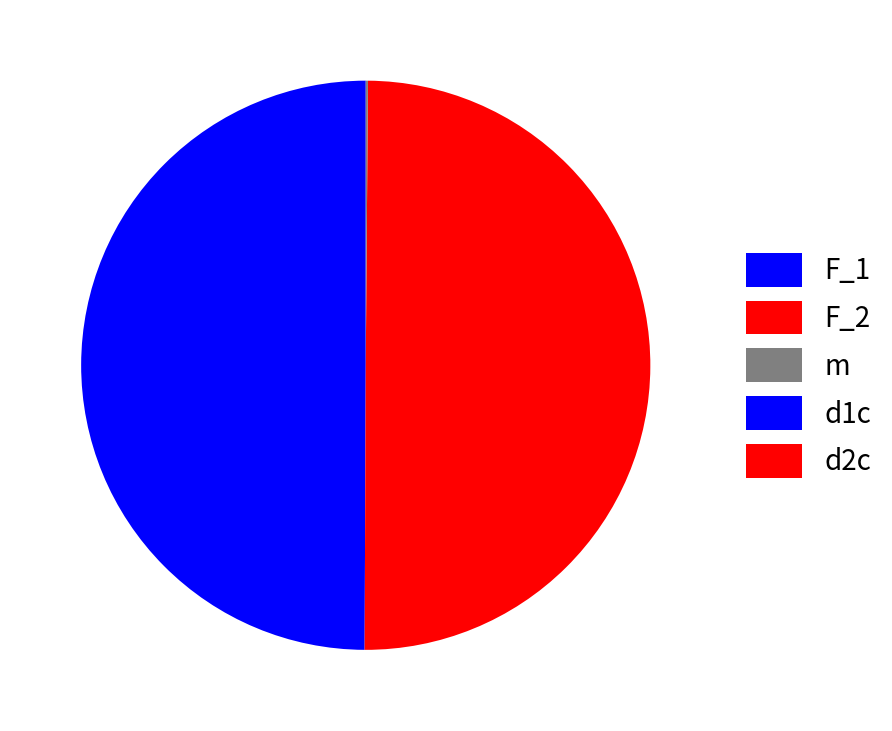

Combined, what portion of the pie is d2c and F_2?

49.9%